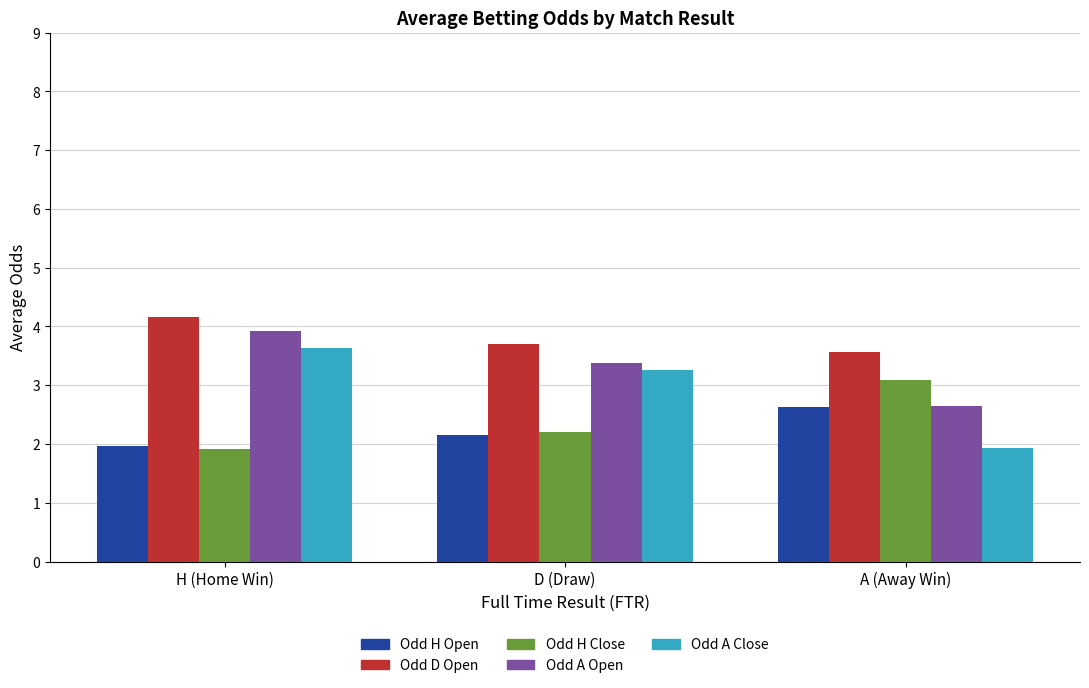

What is the average value of the Odd A Close series?

2.9